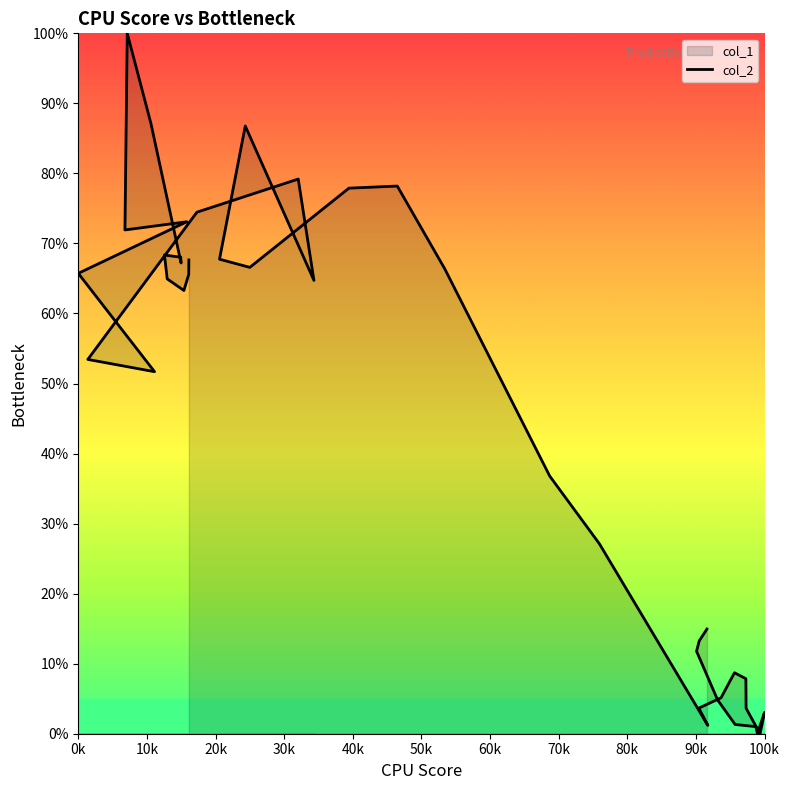

What is the sum of all values?

1774.4